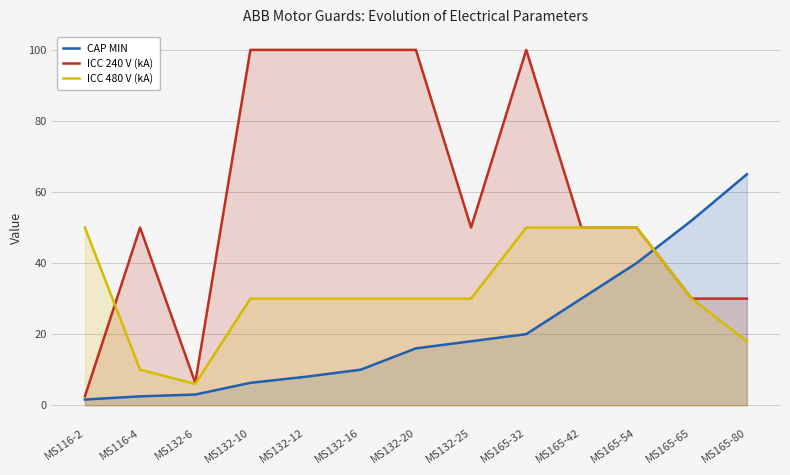

What is the label of the 4th point from the right?

MS165-42